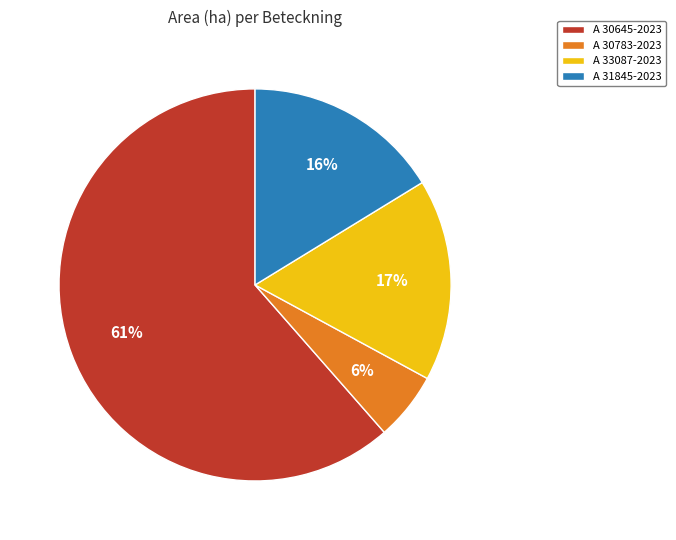

Is there any slice that represents more than half of the pie?

Yes